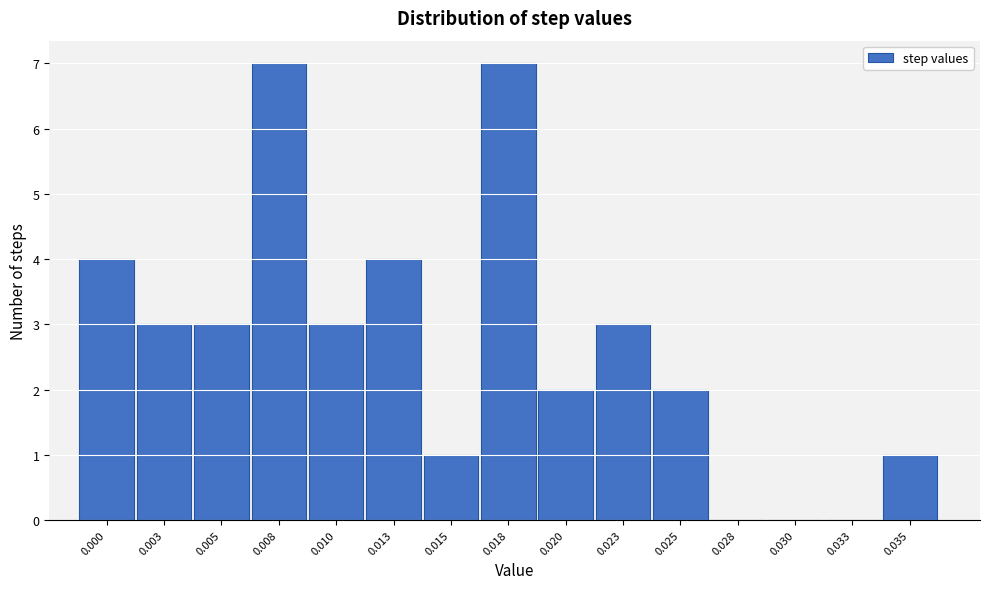

Reading left to right, list all the values displayed in this chart.

0.000=4	0.003=3	0.005=3	0.008=7	0.010=3	0.013=4	0.015=1	0.018=7	0.020=2	0.023=3	0.025=2	0.028=0	0.030=0	0.033=0	0.035=1